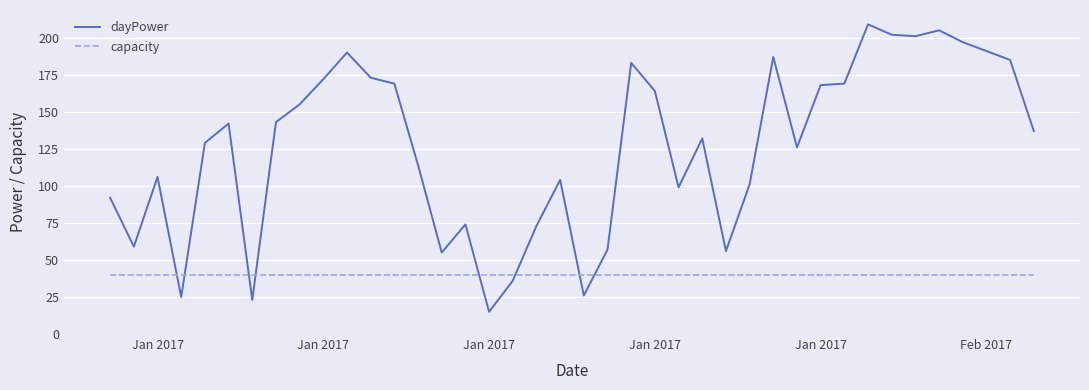

Which series has the largest range (max minus min)?

dayPower